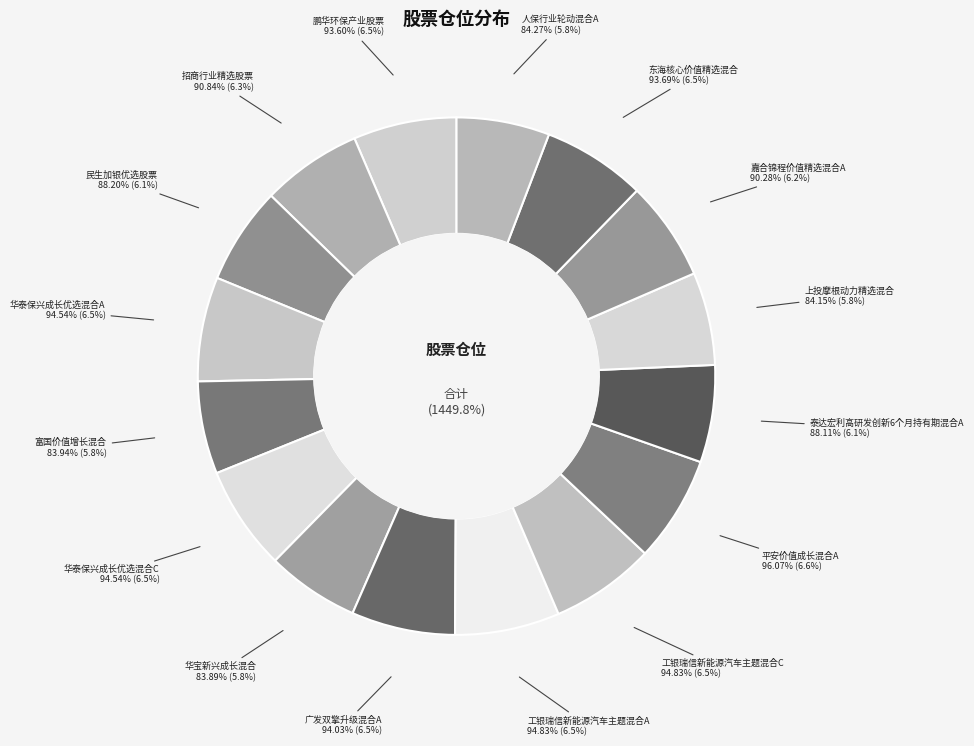

How many slices are in this pie chart?

16